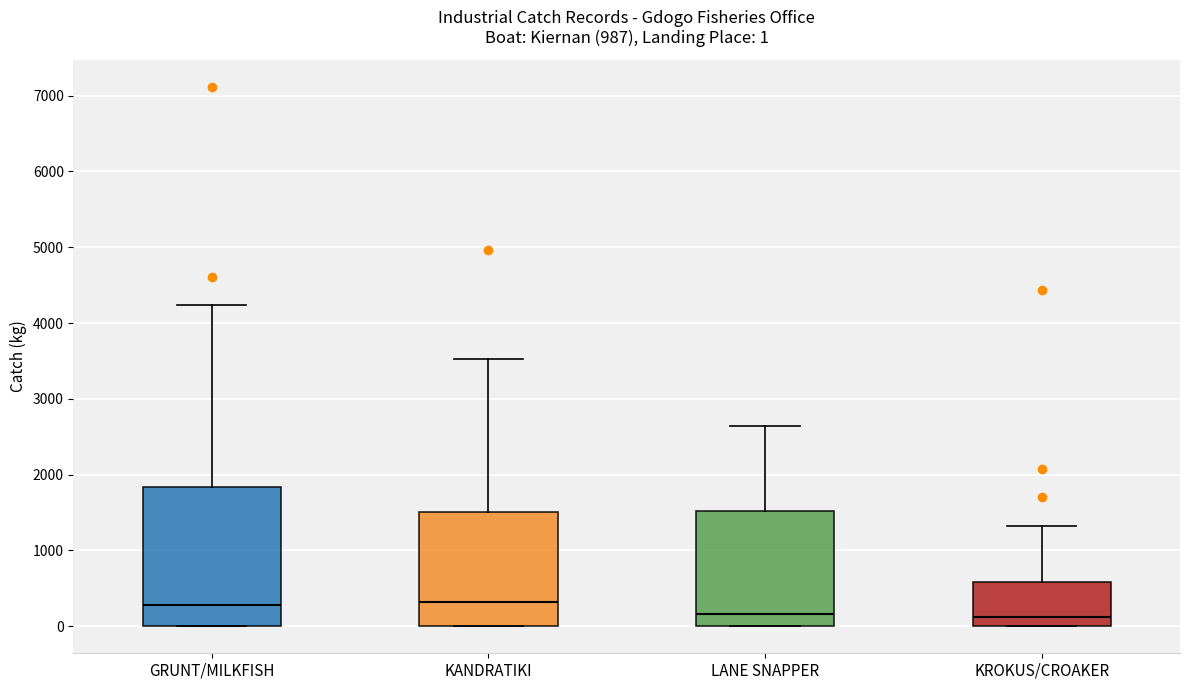

Which box is the tallest, from its lower edge to its upper edge?

GRUNT/MILKFISH